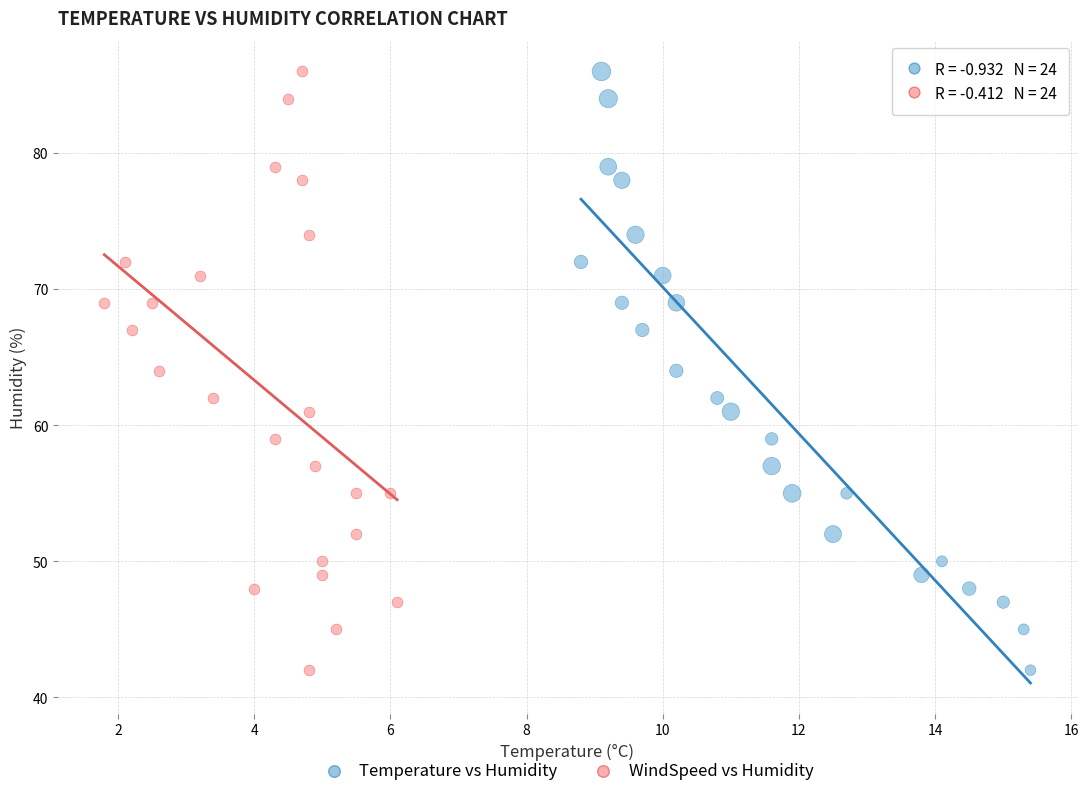

What are all the series names shown in the legend?

Temperature vs Humidity, WindSpeed vs Humidity